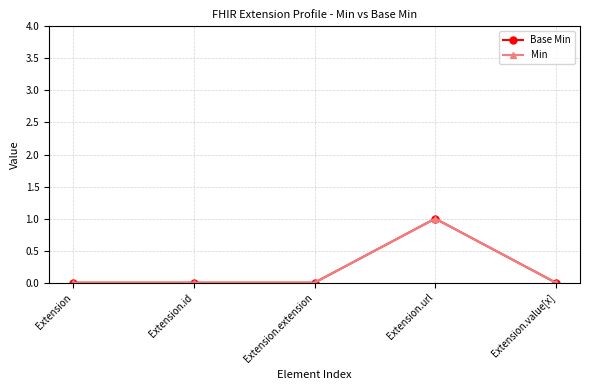

True or false: Base Min and Min intersect in this chart.

False